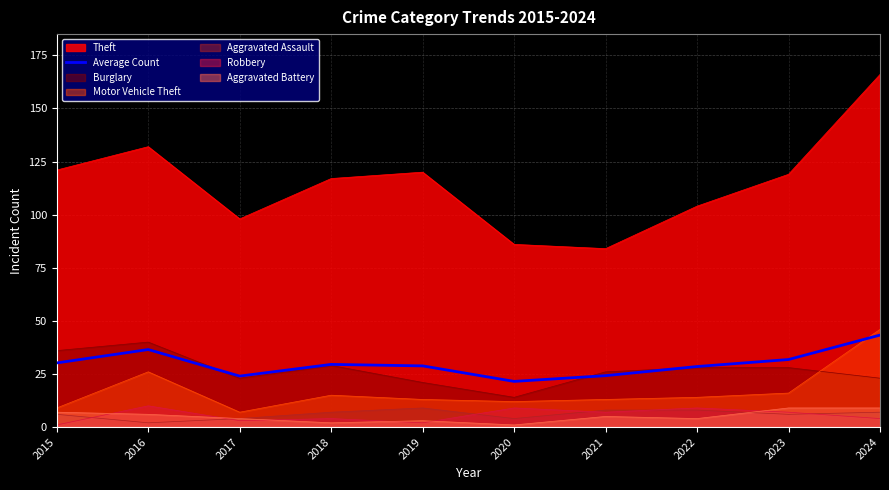

What is the maximum value shown in the chart?

166.0